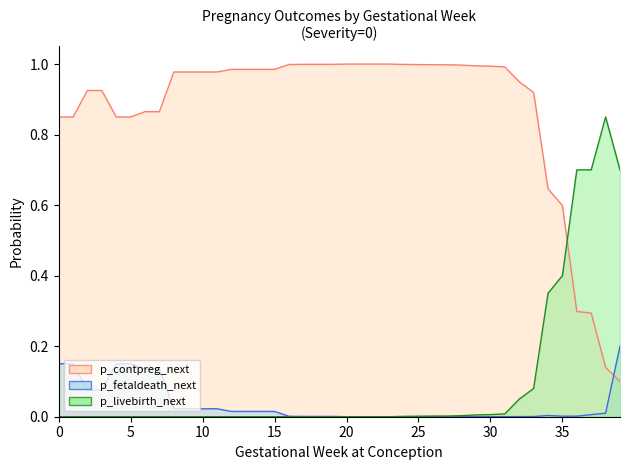

Reading left to right, transcribe all the data shown in this chart.

p_contpreg_next: 0=0.8	1=0.8	2=0.9	3=0.9	4=0.8	5=0.8	6=0.9	7=0.9	8=1.0	9=1.0	10=1.0	11=1.0	12=1.0	13=1.0	14=1.0	15=1.0	16=1.0	17=1.0	18=1.0	19=1.0	20=1.0	21=1.0	22=1.0	23=1.0	24=1.0	25=1.0	26=1.0	27=1.0	28=1.0	29=1.0	30=1.0	31=1.0	32=0.9	33=0.9	34=0.6	35=0.6	36=0.3	37=0.3	38=0.1	39=0.1
p_fetaldeath_next: 0=0.1	1=0.1	2=0.1	3=0.1	4=0.1	5=0.1	6=0.1	7=0.1	8=0.0	9=0.0	10=0.0	11=0.0	12=0.0	13=0.0	14=0.0	15=0.0	16=0.0	17=0.0	18=0.0	19=0.0	20=0.0	21=0.0	22=0.0	23=0.0	24=0.0	25=0.0	26=0.0	27=0.0	28=0.0	29=0.0	30=0.0	31=0.0	32=0.0	33=0.0	34=0.0	35=0.0	36=0.0	37=0.0	38=0.0	39=0.2
p_livebirth_next: 0=0.0	1=0.0	2=0.0	3=0.0	4=0.0	5=0.0	6=0.0	7=0.0	8=0.0	9=0.0	10=0.0	11=0.0	12=0.0	13=0.0	14=0.0	15=0.0	16=0.0	17=0.0	18=0.0	19=0.0	20=0.0	21=0.0	22=0.0	23=0.0	24=0.0	25=0.0	26=0.0	27=0.0	28=0.0	29=0.0	30=0.0	31=0.0	32=0.1	33=0.1	34=0.3	35=0.4	36=0.7	37=0.7	38=0.8	39=0.7